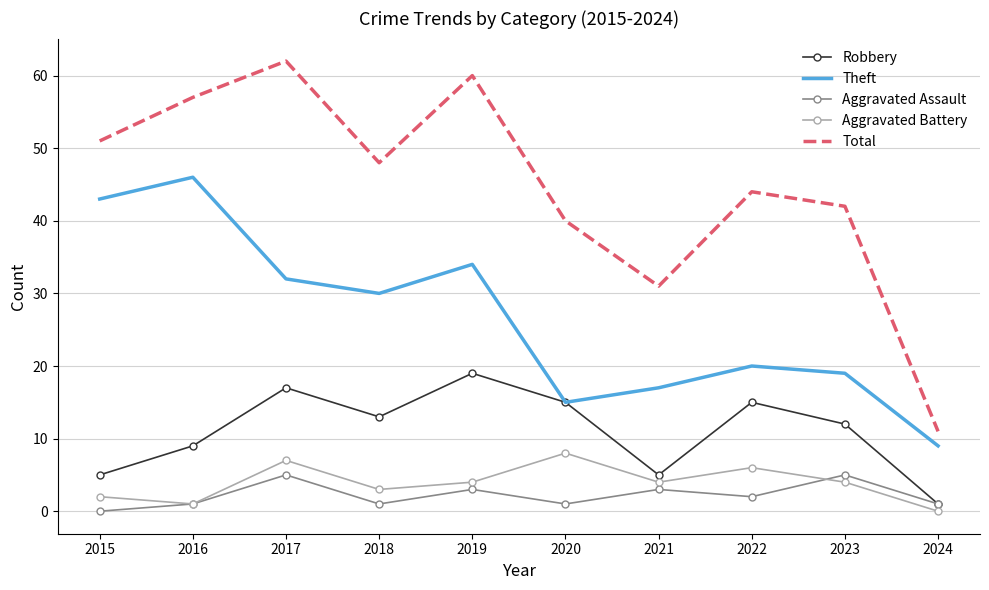

The value of Theft at 2020 is 15. True or false?

True